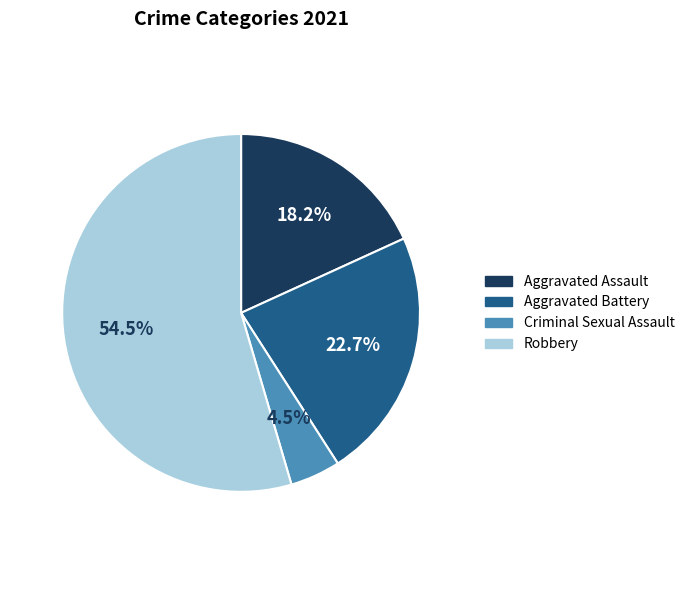

How many slices are in this pie chart?

4